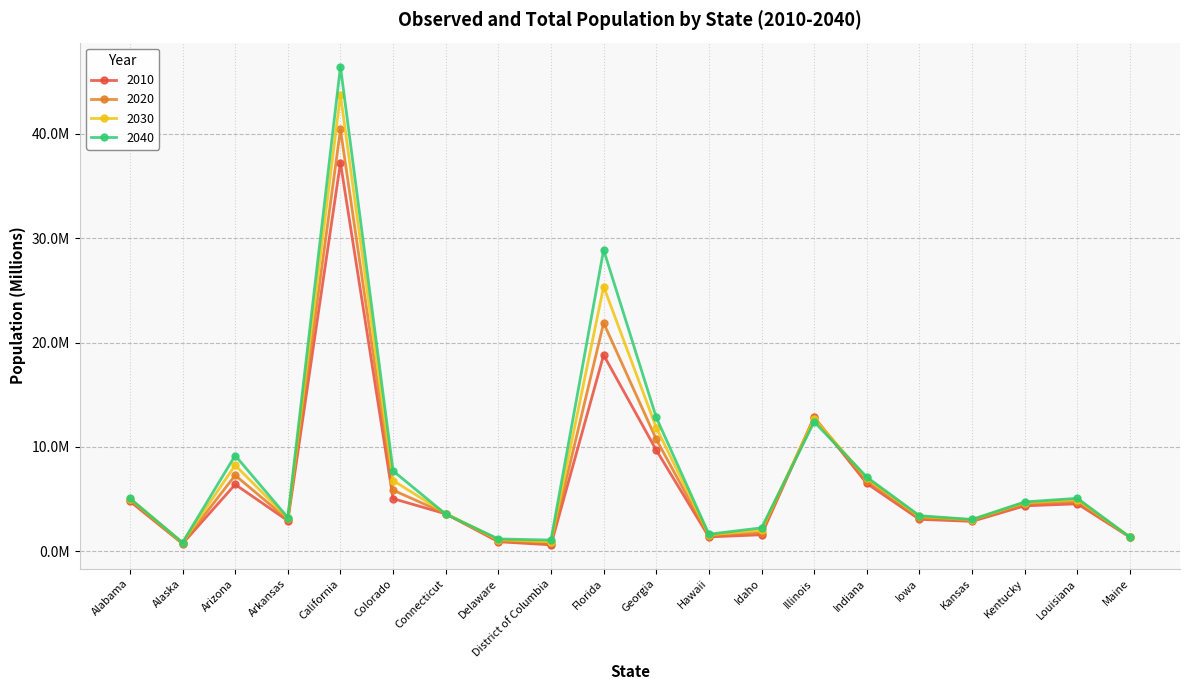

What is the difference between the maximum and minimum values in the 2030 series?

43.0